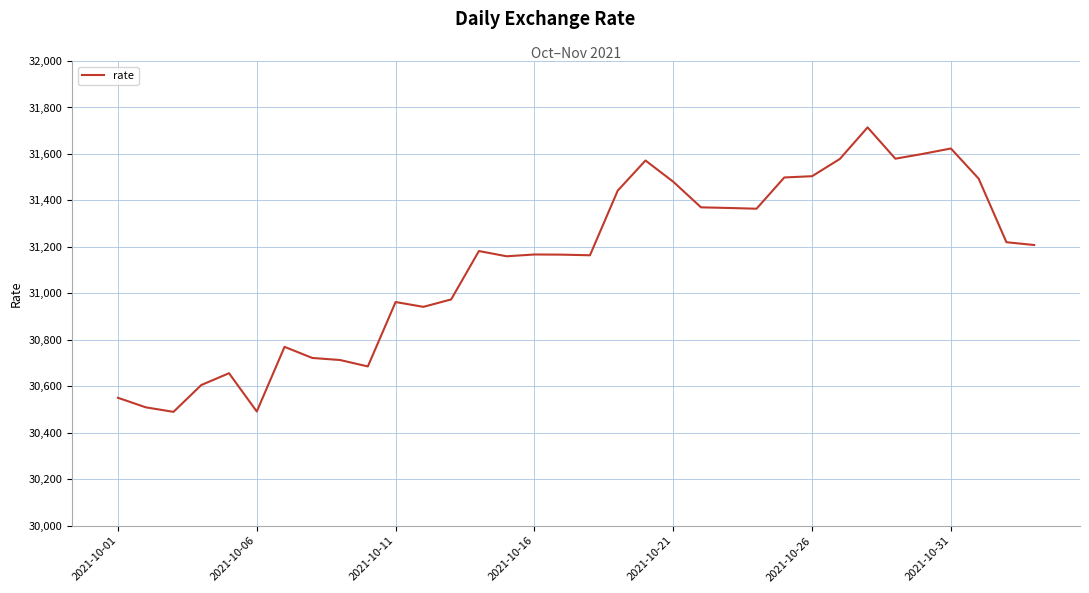

What is the smallest value displayed?

30490.0